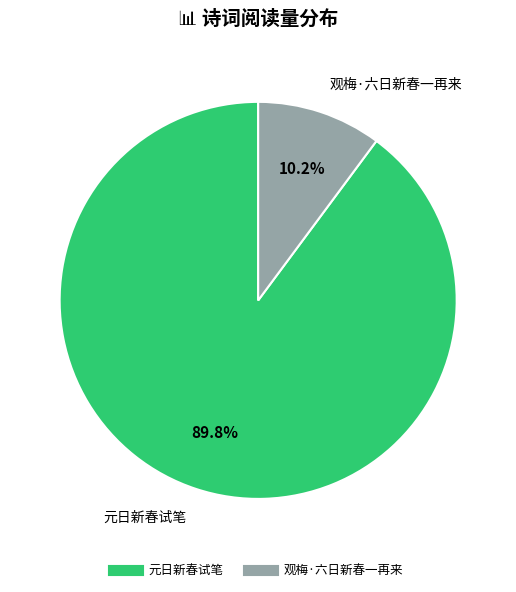

What is the smallest slice in the pie chart?

观梅·六日新春一再来